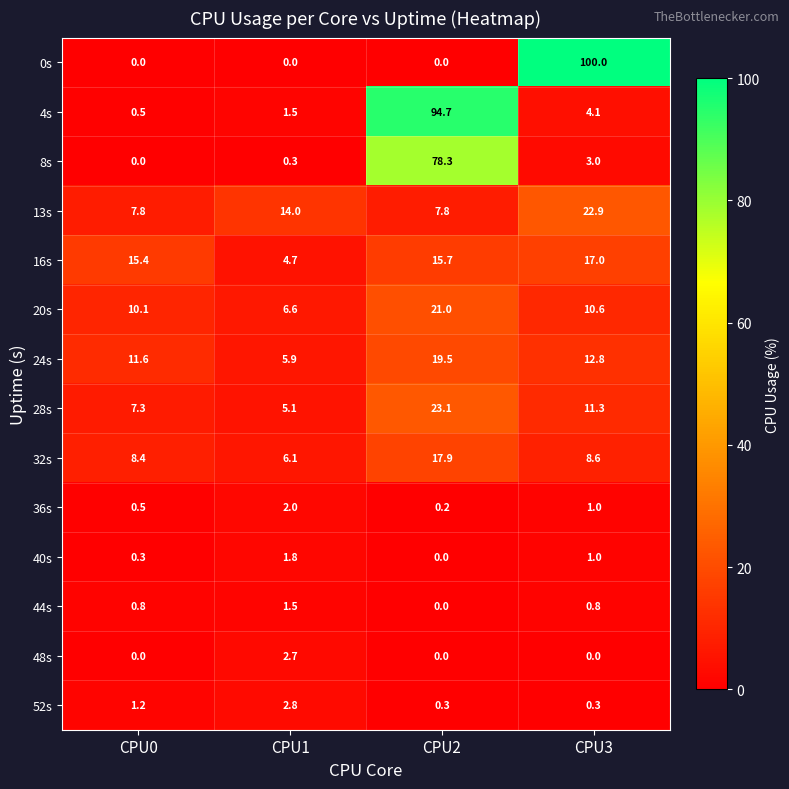

Which series has the widest spread of values?

0s